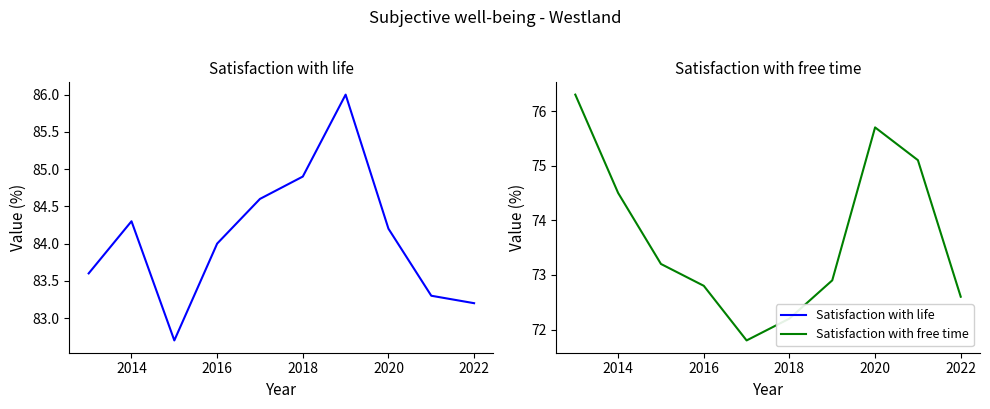

True or false: Satisfaction with life and Satisfaction with free time intersect in this chart.

False